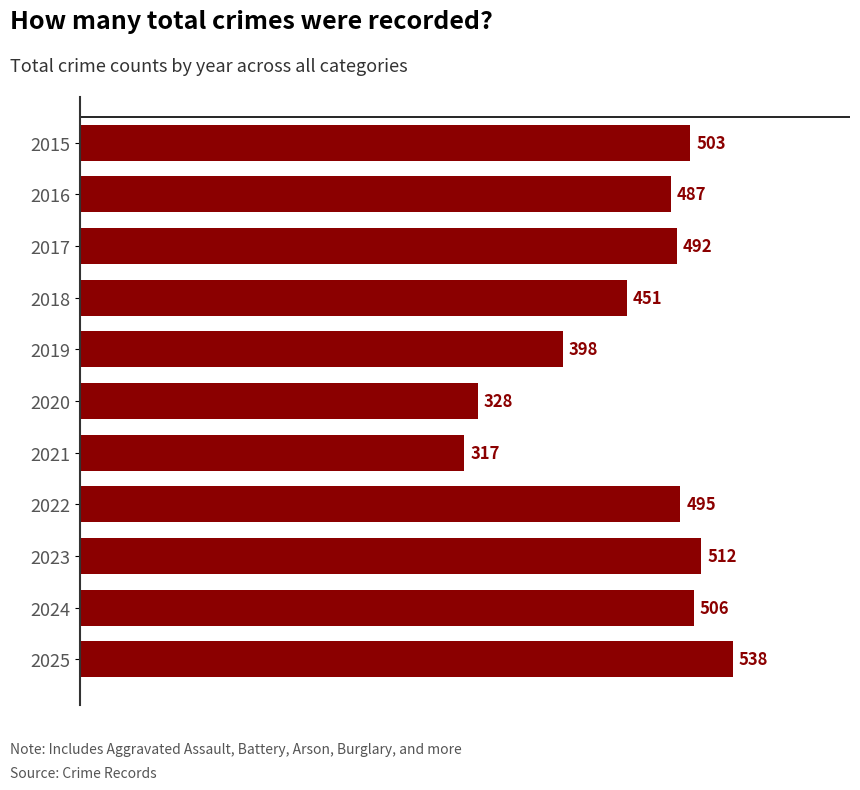

Is it true that the value at 2025 is 182?

False